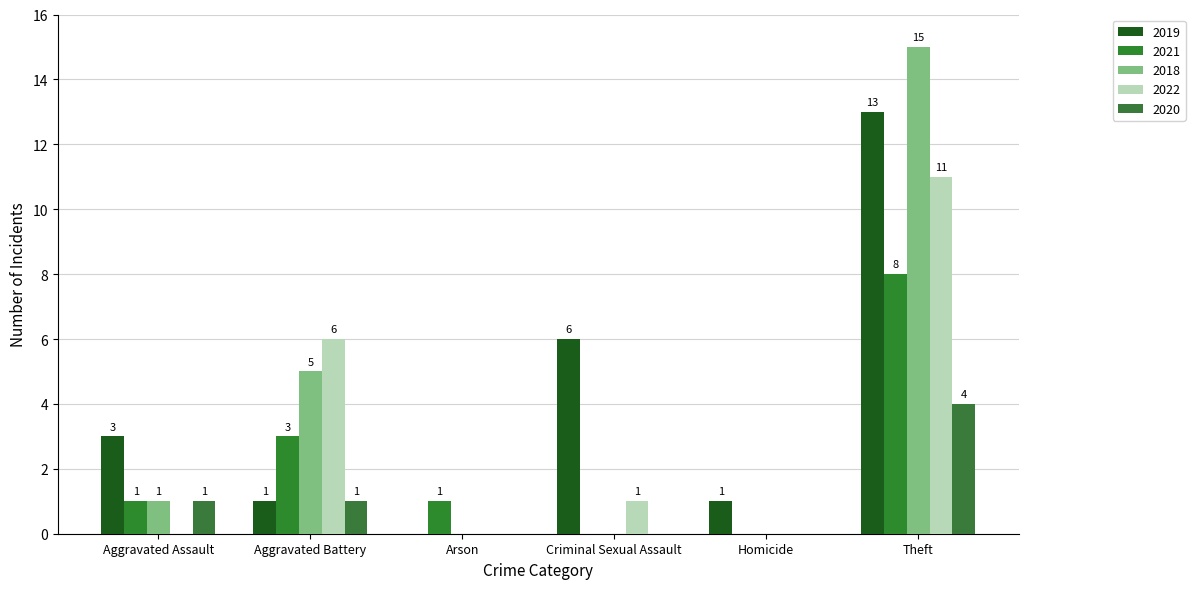

Is it true that 2019 equals 3 at Aggravated Assault?

True